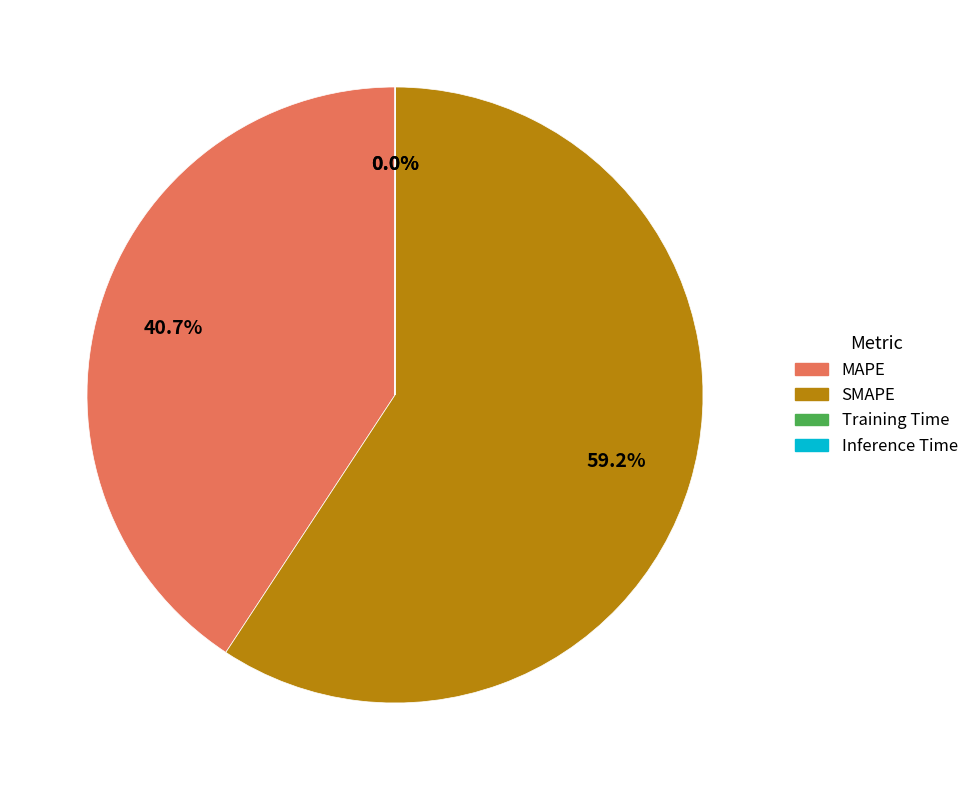

What is the largest slice in the pie chart?

SMAPE